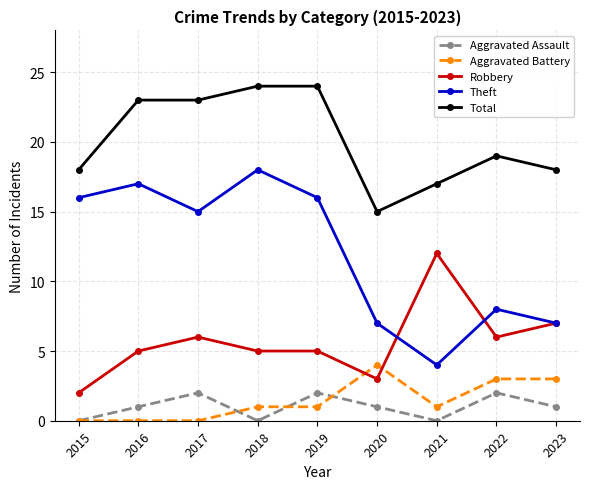

How many lines are shown in the chart?

5